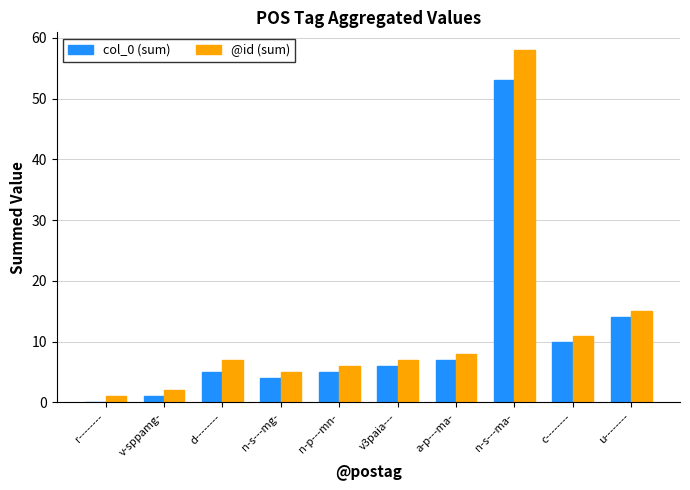

What is the highest value of the @id (sum) series?

58